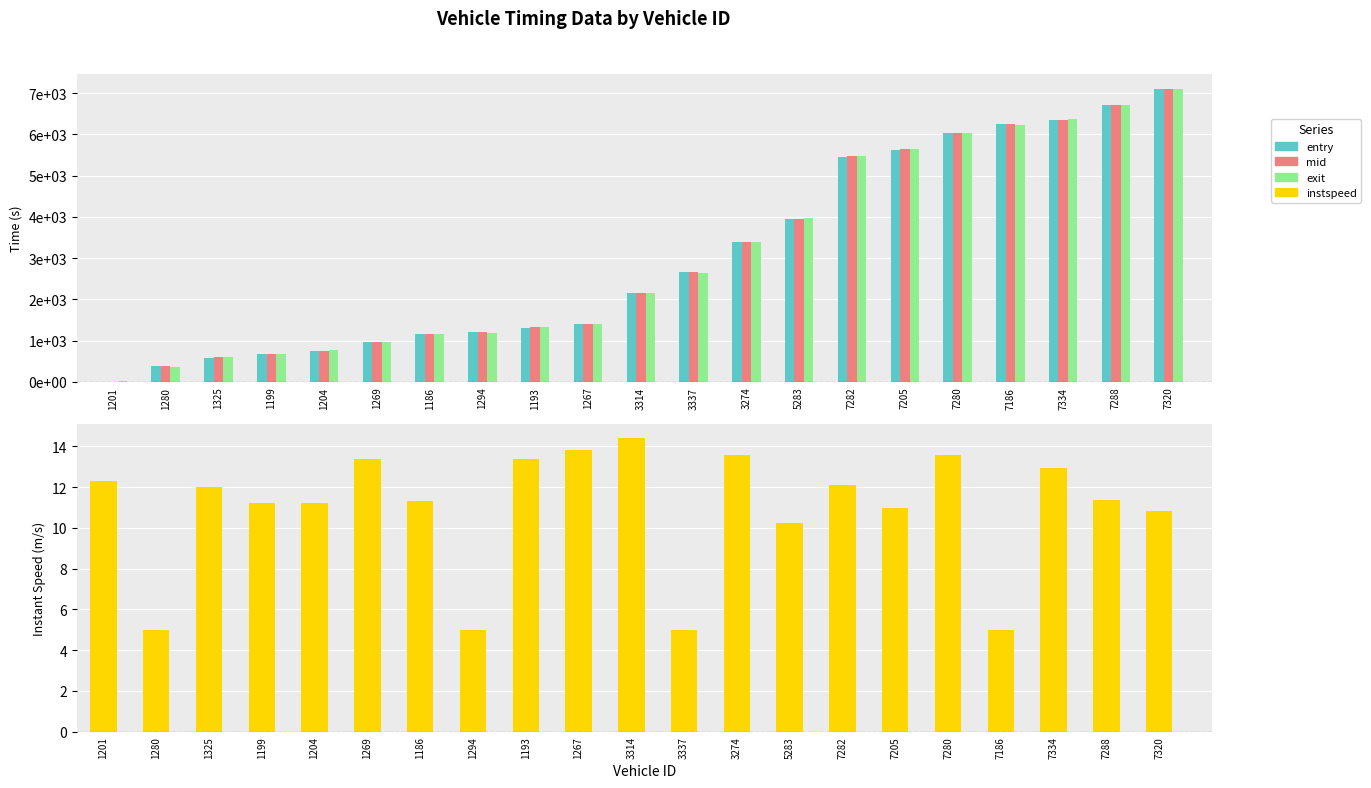

What is the value of the entry bar at the 2nd from the left?

384.0